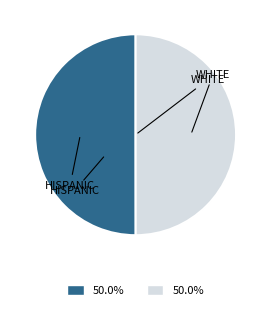

Combined, do HISPANIC and WHITE account for over 50%?

Yes